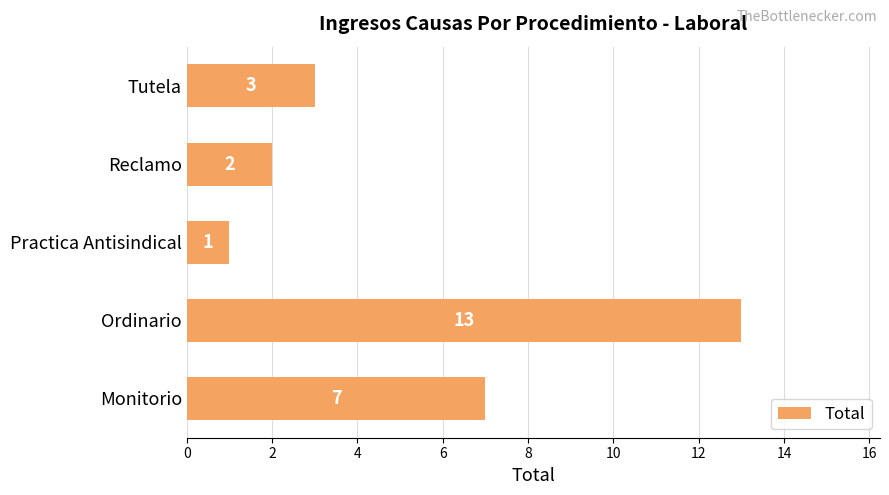

True or false: the data shows 21 at Ordinario.

False